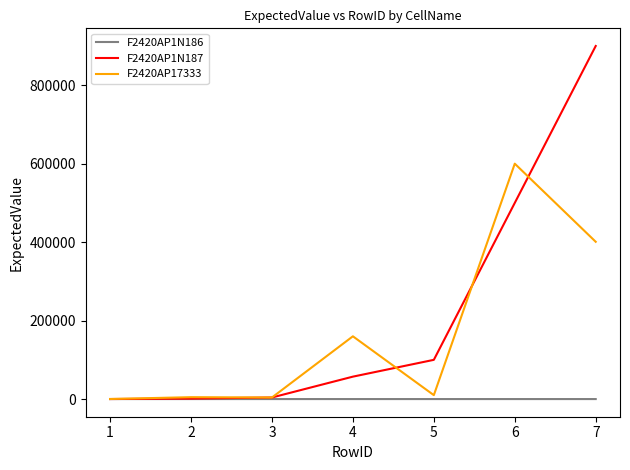

List the series in order of their peak value, lowest first.

F2420AP1N186, F2420AP17333, F2420AP1N187